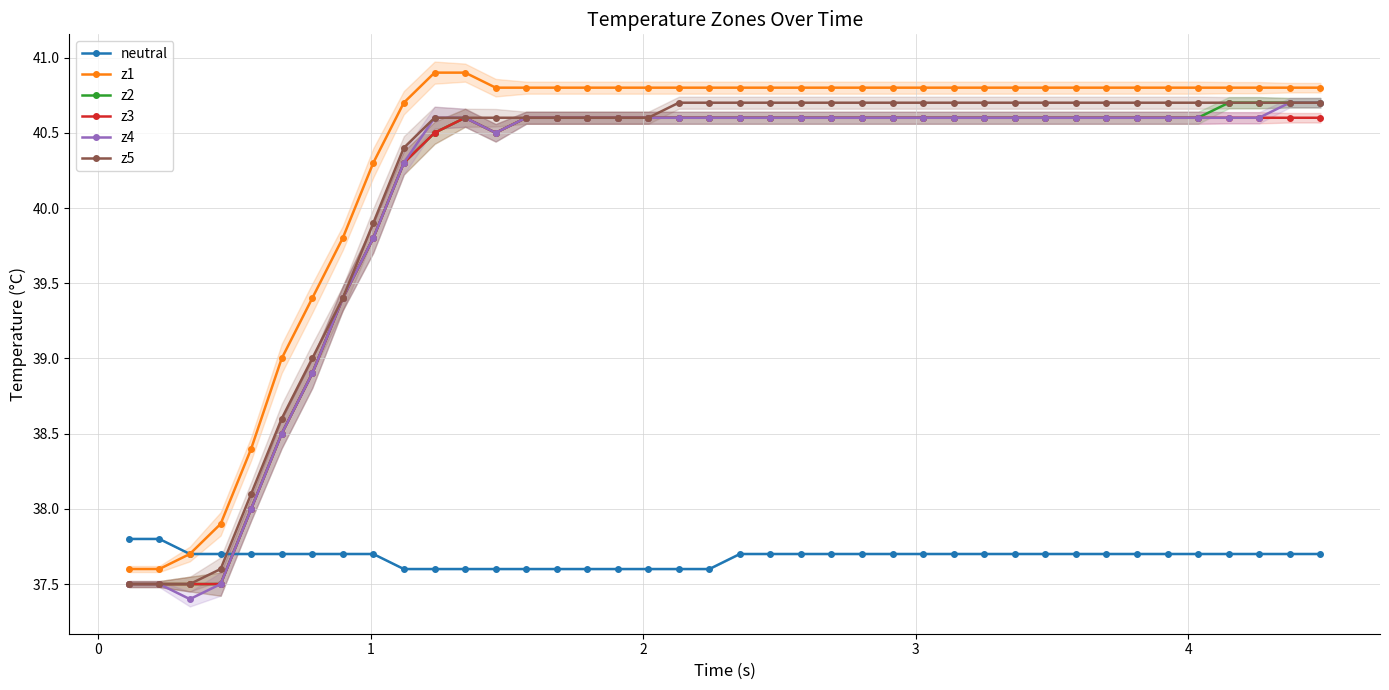

How many data points does each series have?

40